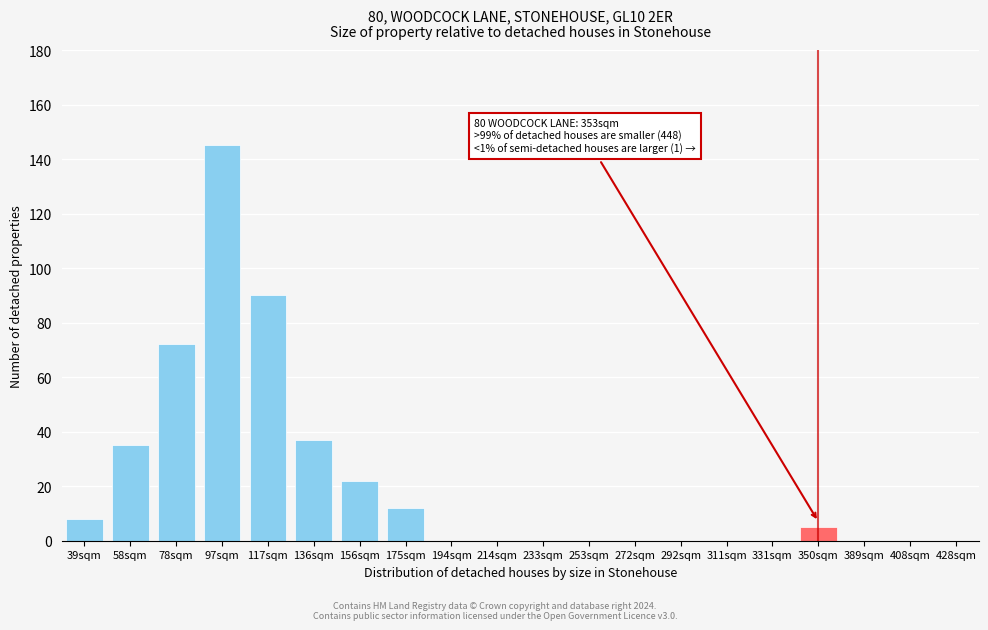

Reading right to left, list all the values displayed in this chart.

428sqm=0	408sqm=0	389sqm=0	350sqm=5	331sqm=0	311sqm=0	292sqm=0	272sqm=0	253sqm=0	233sqm=0	214sqm=0	194sqm=0	175sqm=12	156sqm=22	136sqm=37	117sqm=90	97sqm=145	78sqm=72	58sqm=35	39sqm=8